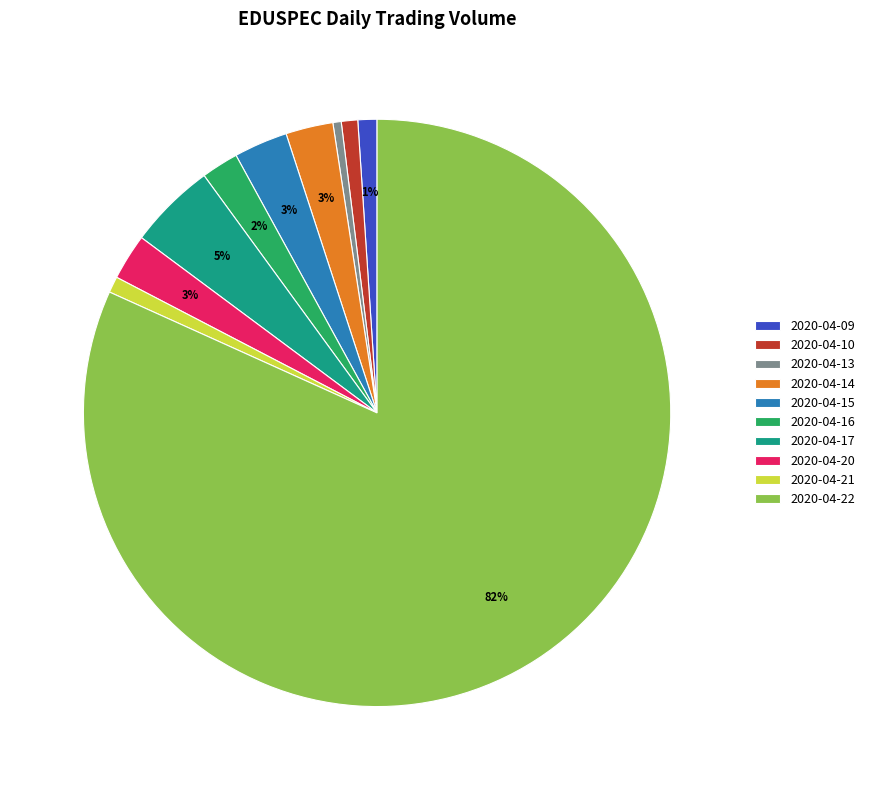

Which category has the biggest portion of the pie?

2020-04-22